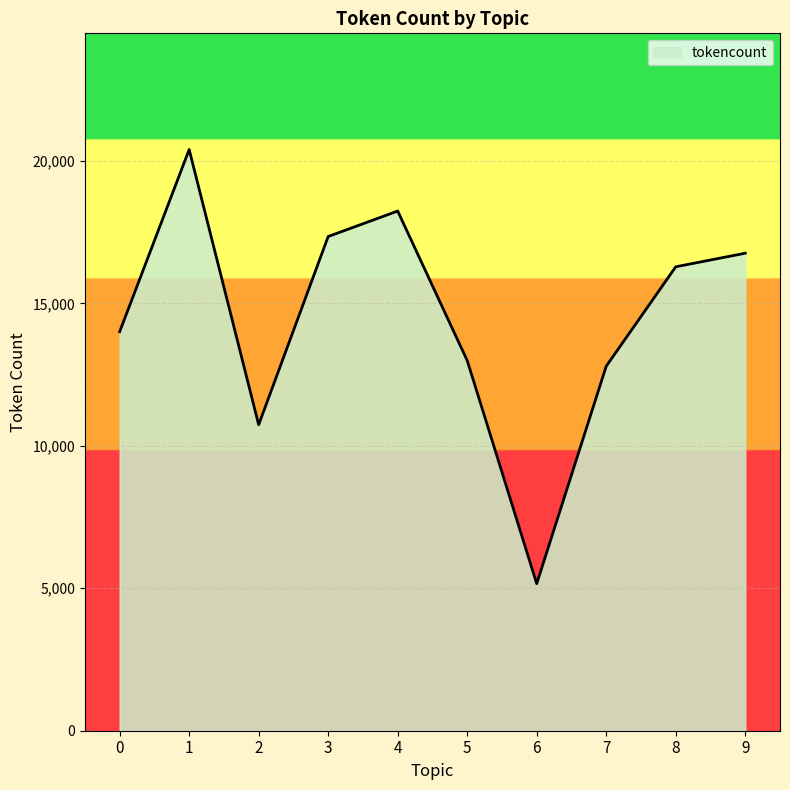

What is the sum of all values?

144729